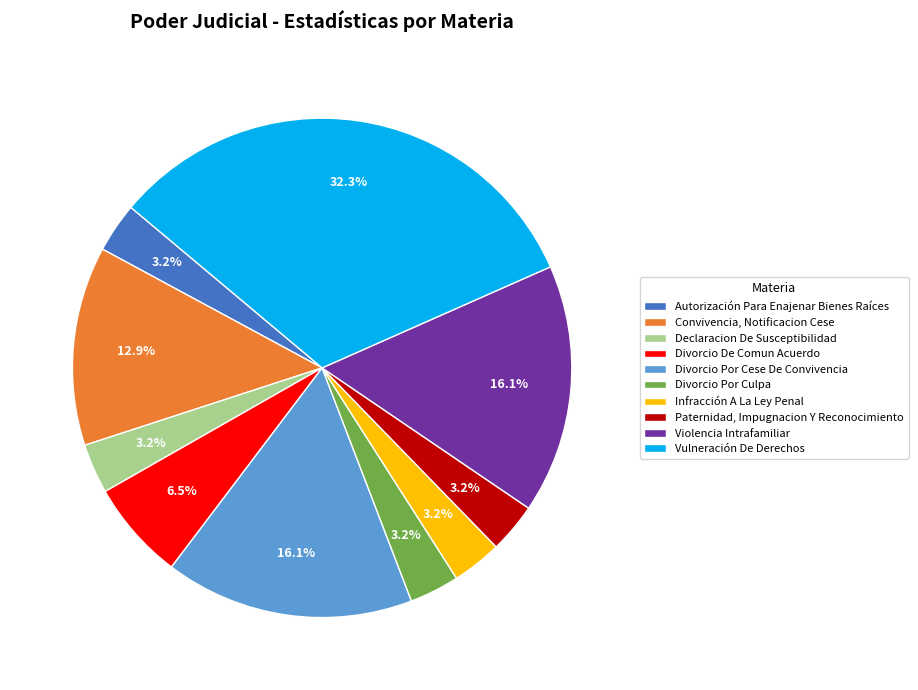

Between Divorcio Por Cese De Convivencia and Declaracion De Susceptibilidad, which is larger?

Divorcio Por Cese De Convivencia